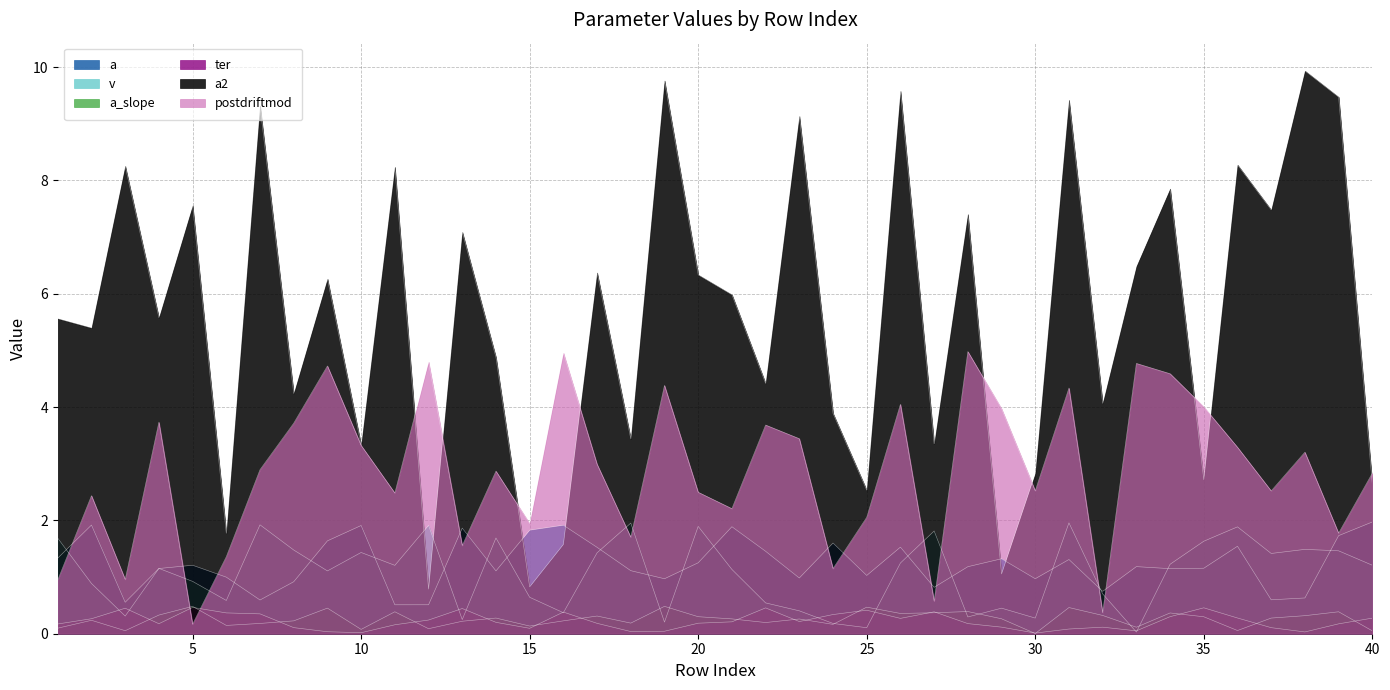

How many lines are shown in the chart?

6